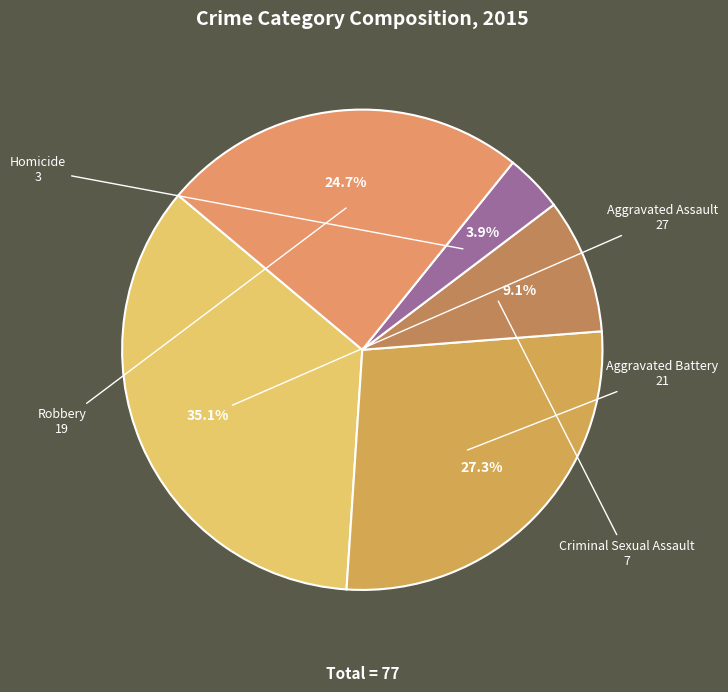

What percentage is NOT represented by Robbery?

75.3%